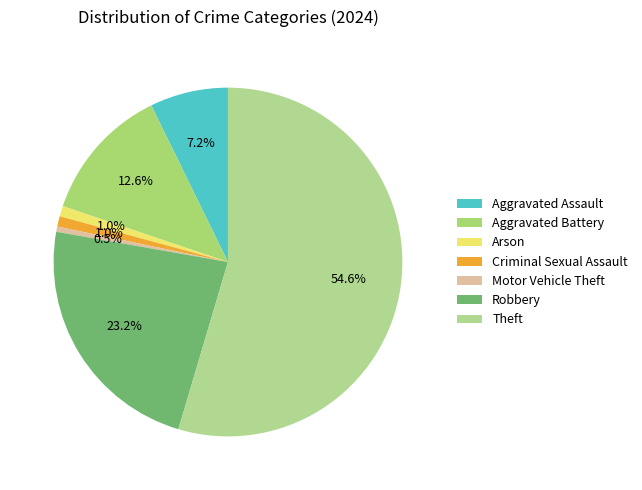

What percentage is NOT represented by Theft?

45.4%